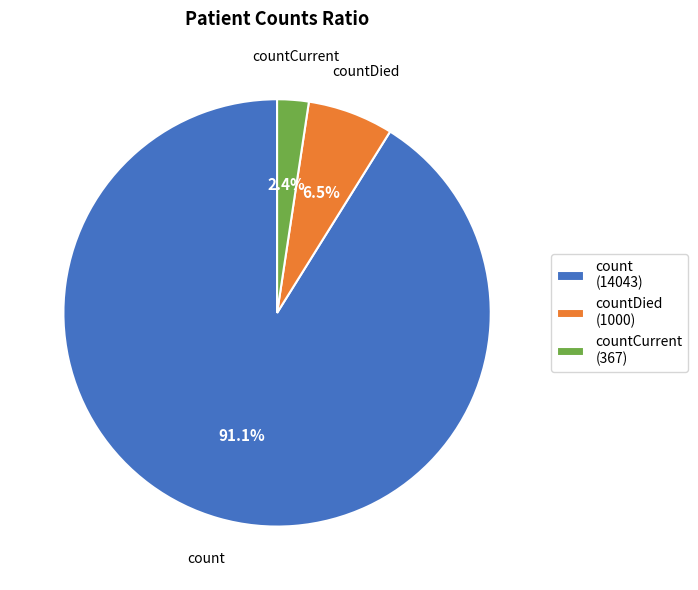

Is there any slice that represents more than half of the pie?

Yes